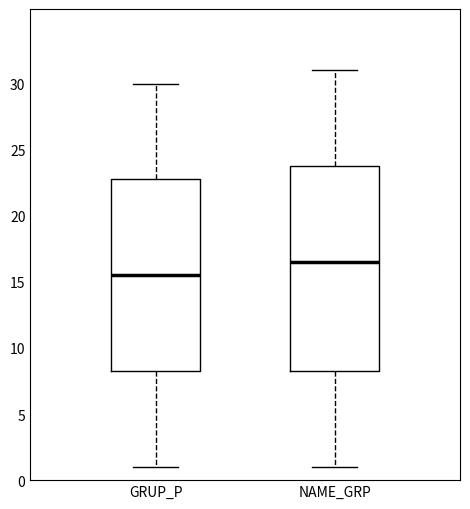

Which box is the tallest, from its lower edge to its upper edge?

NAME_GRP